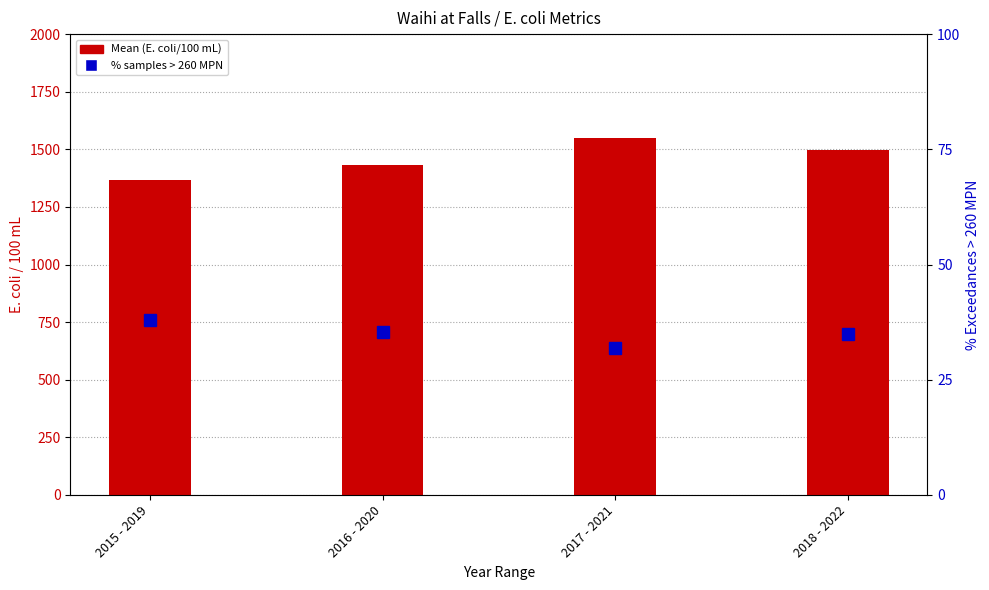

Which series has the widest spread of values?

Mean (E. coli/100 mL)